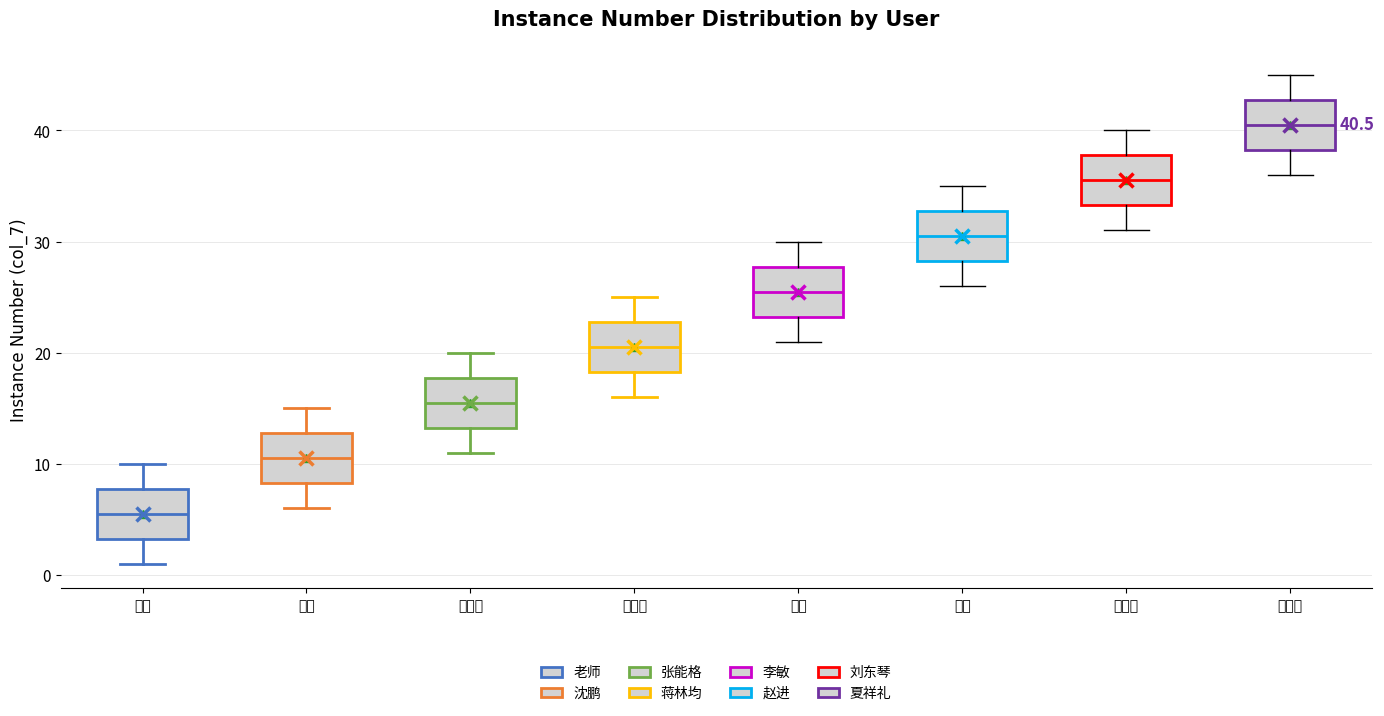

Which box's median line is the lowest?

老师